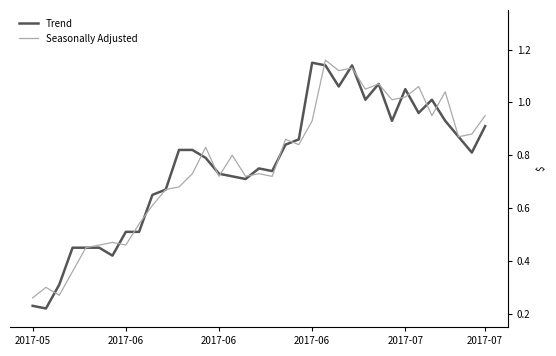

What are all the series names shown in the legend?

Trend, Seasonally Adjusted